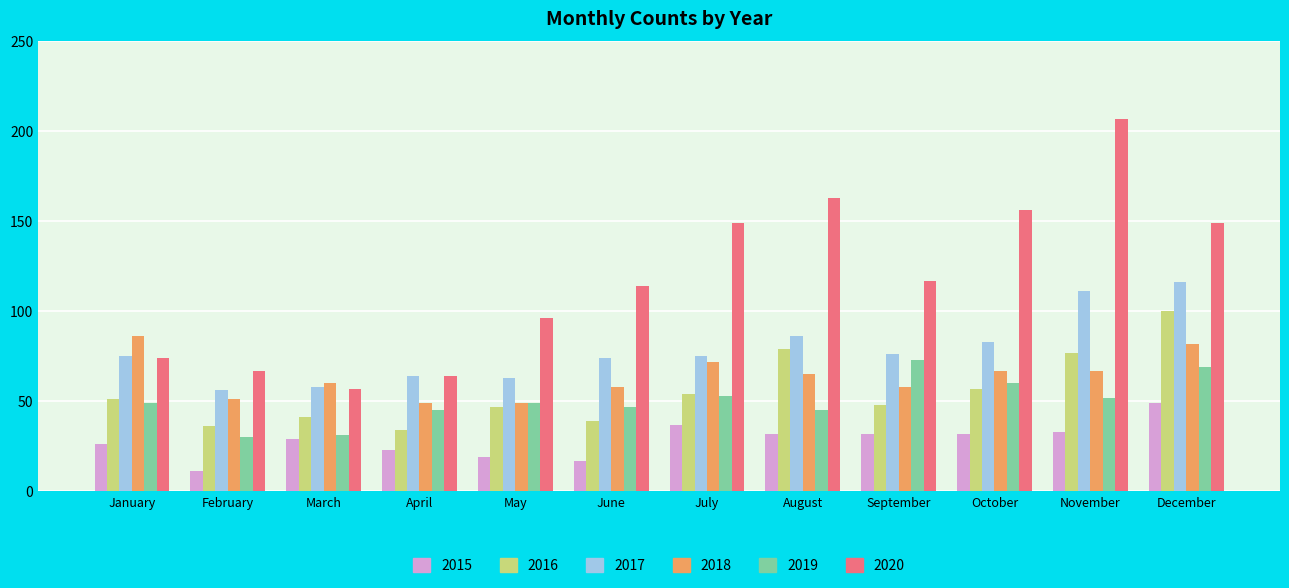

What is the difference between the highest and lowest values at March?

31